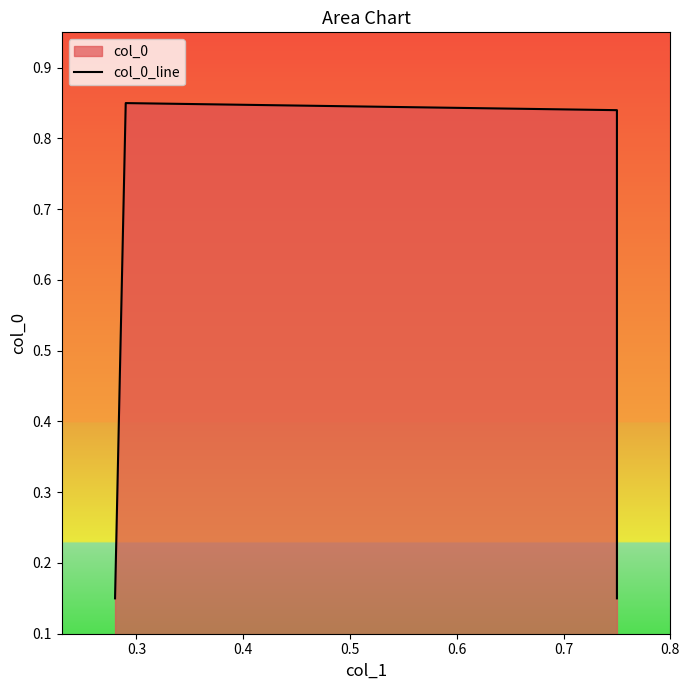

What is the sum of the values at 0.3 and 0.2?

1.0